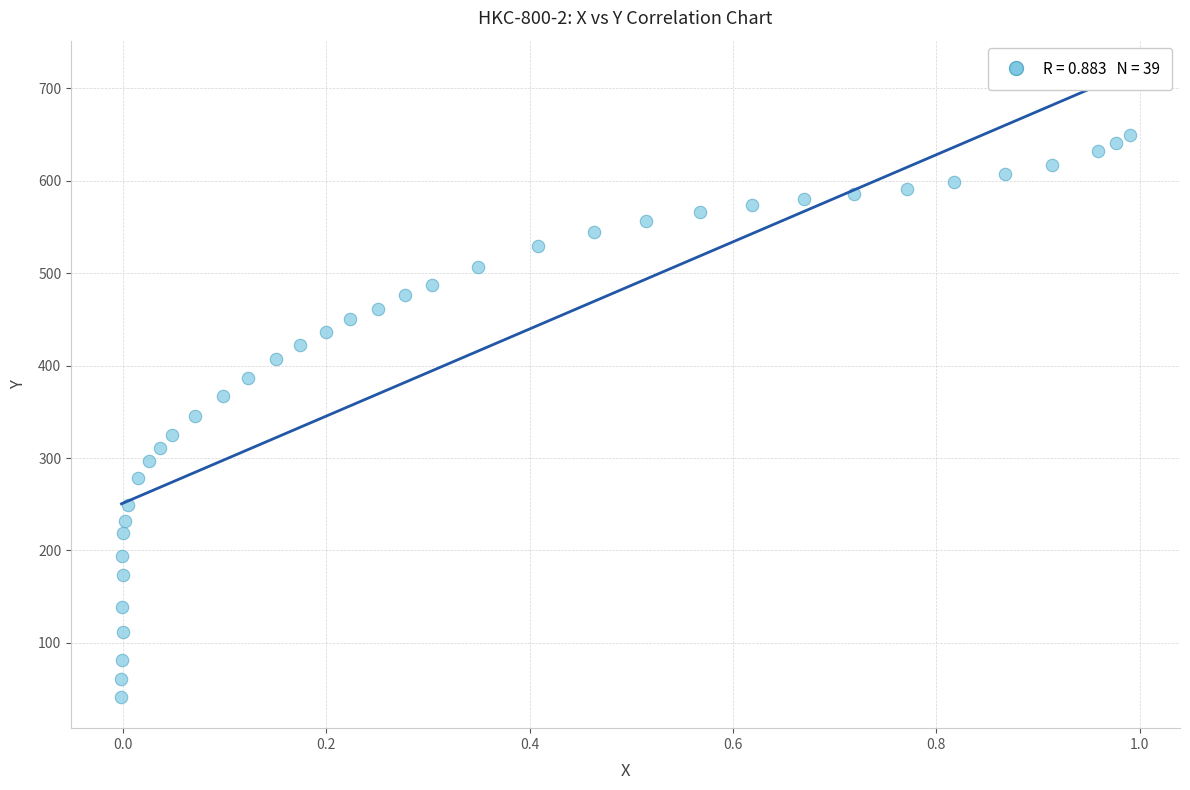

What is the range of Y values (max minus min)?

608.0